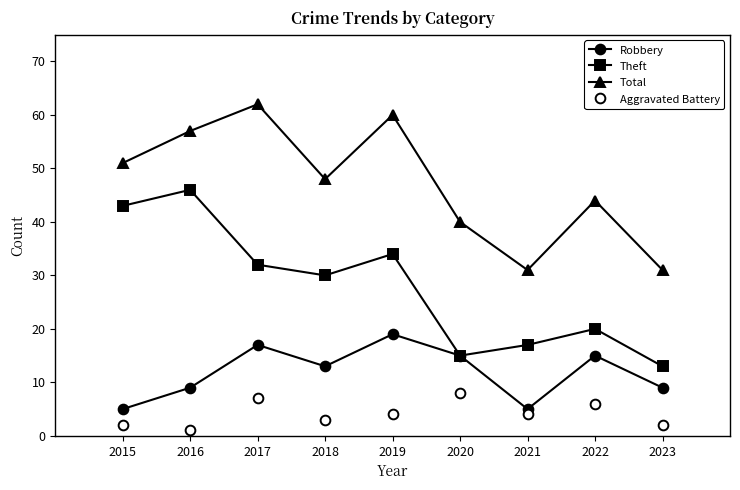

At 2015, list the series in order from largest to smallest.

Total, Theft, Robbery, Aggravated Battery